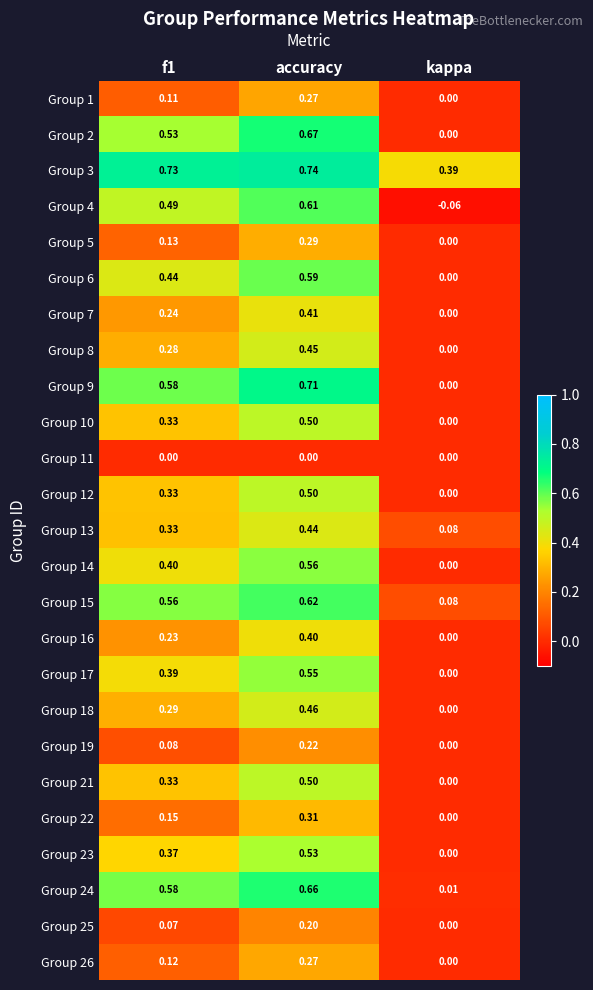

Is the value of Group 15 at kappa greater than the value of Group 11 at f1?

Yes